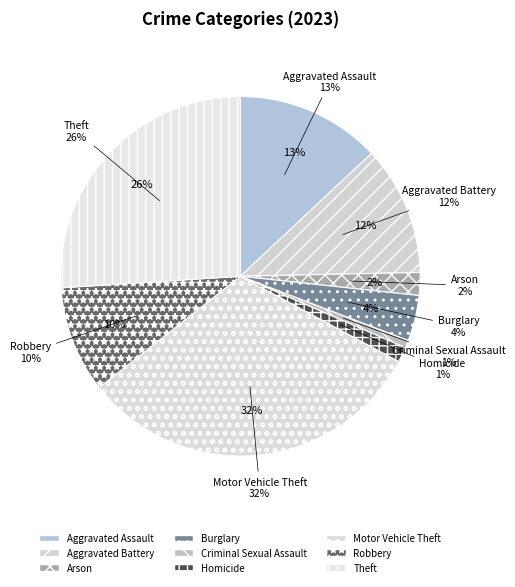

To the nearest percent, what is the combined percentage of Aggravated Assault and Motor Vehicle Theft?

45%